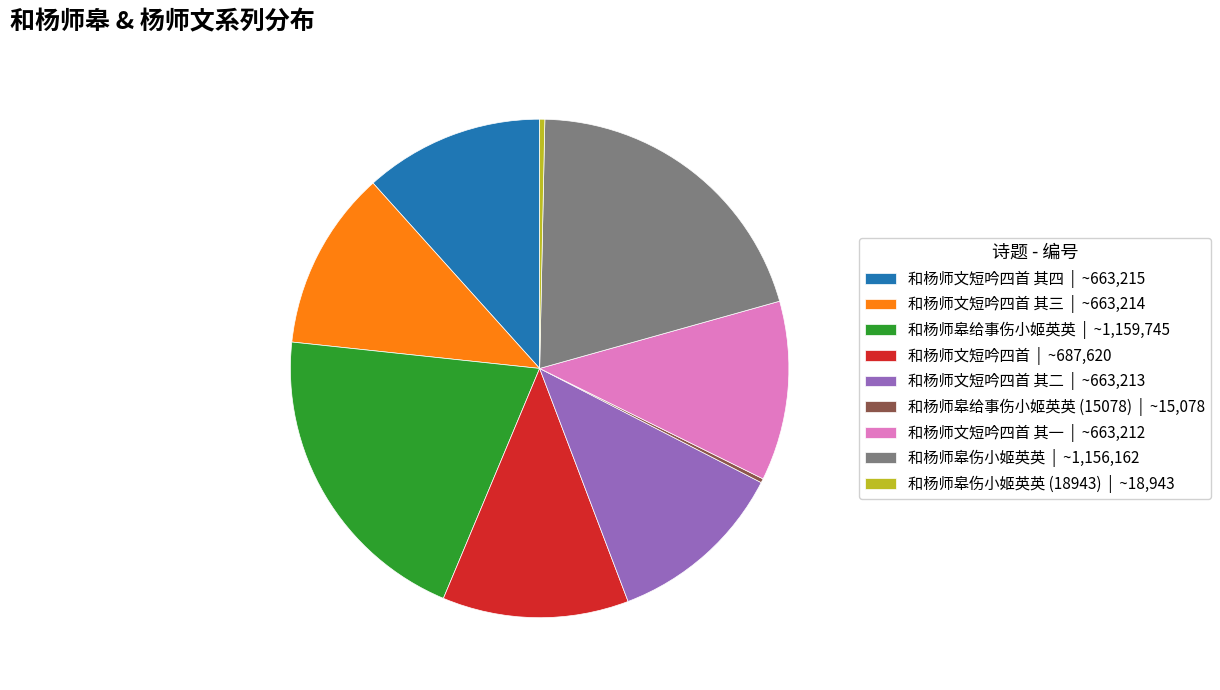

True or false: 和杨师文短吟四首 其四 | ~663,215 accounts for 12% of the total.

True